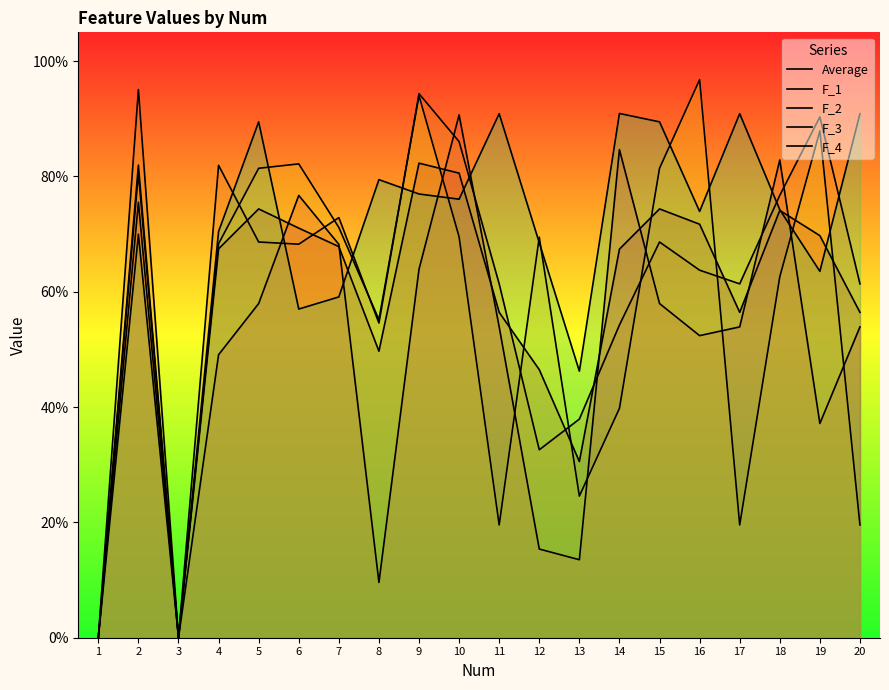

How many categories are shown in the chart?

20